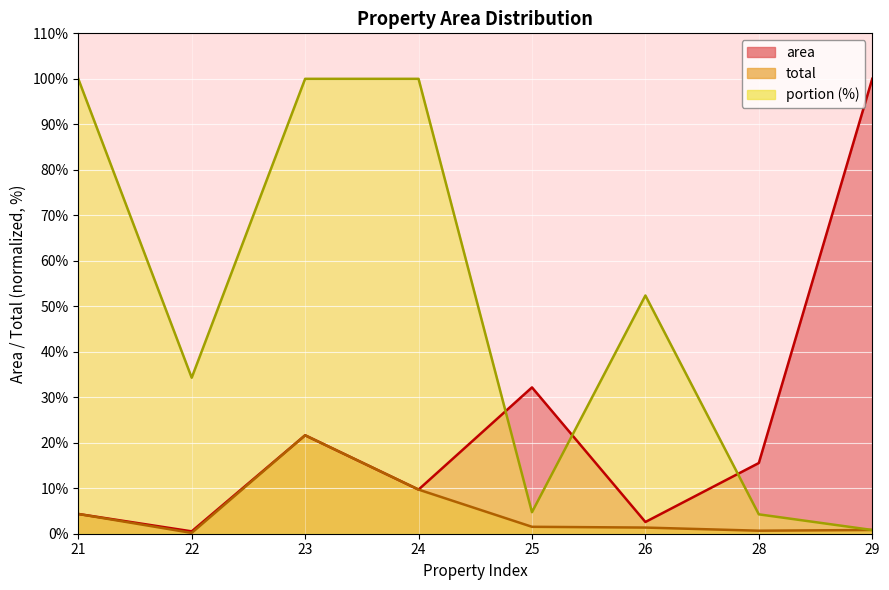

Where does the area series first go above 15?

23